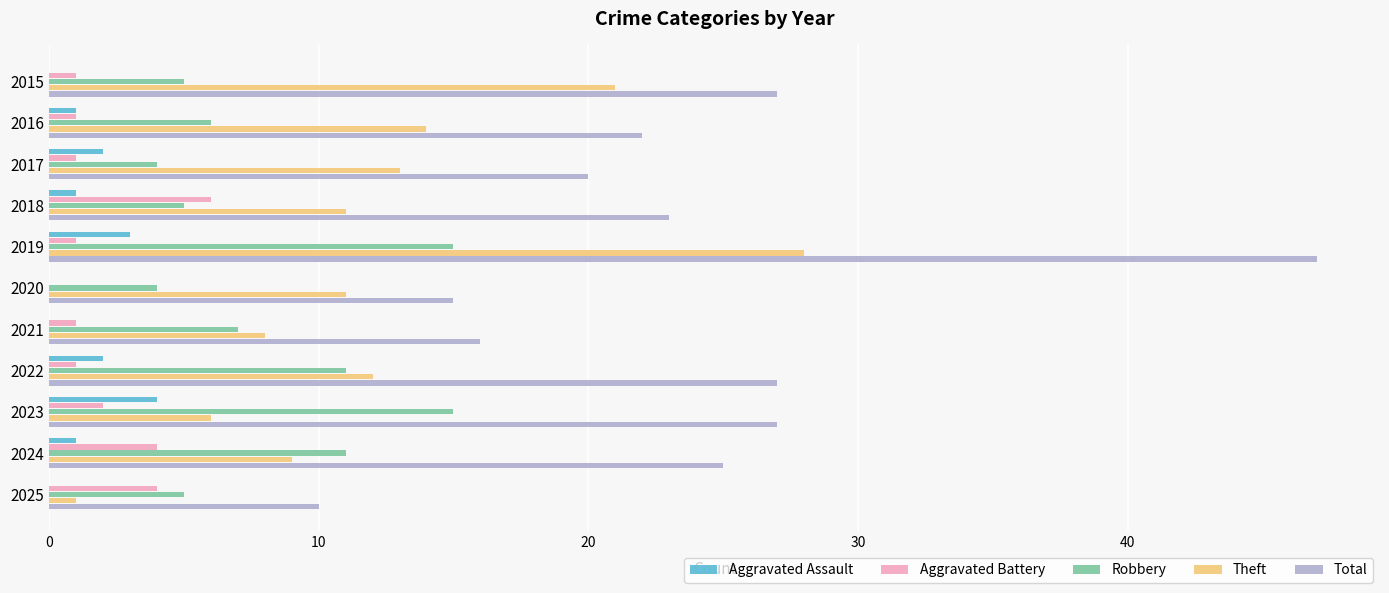

What is the total value across all series at 2025?

20